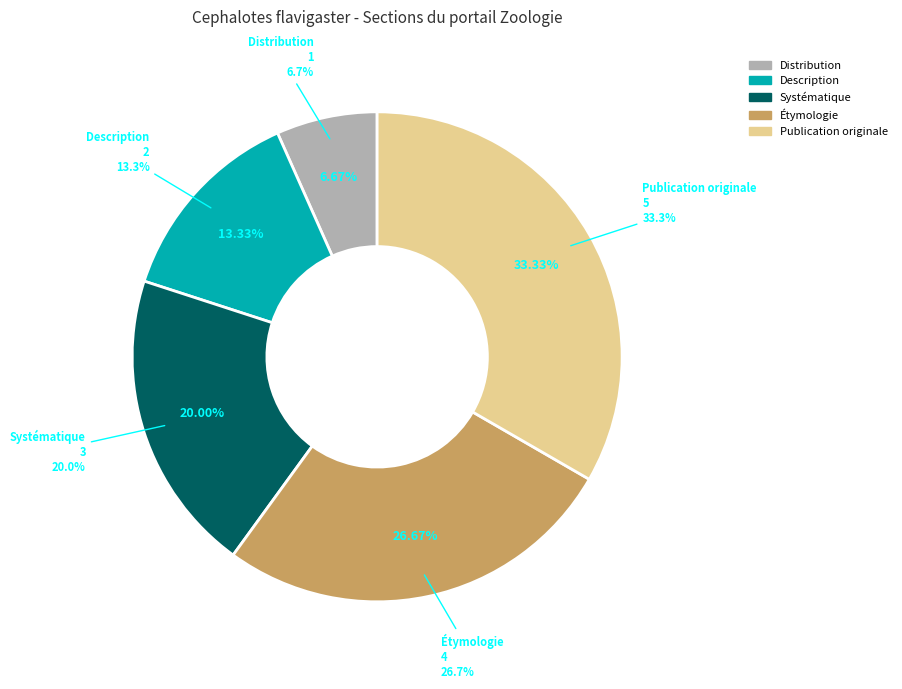

To the nearest percent, what percentage of the pie is Description?

13%